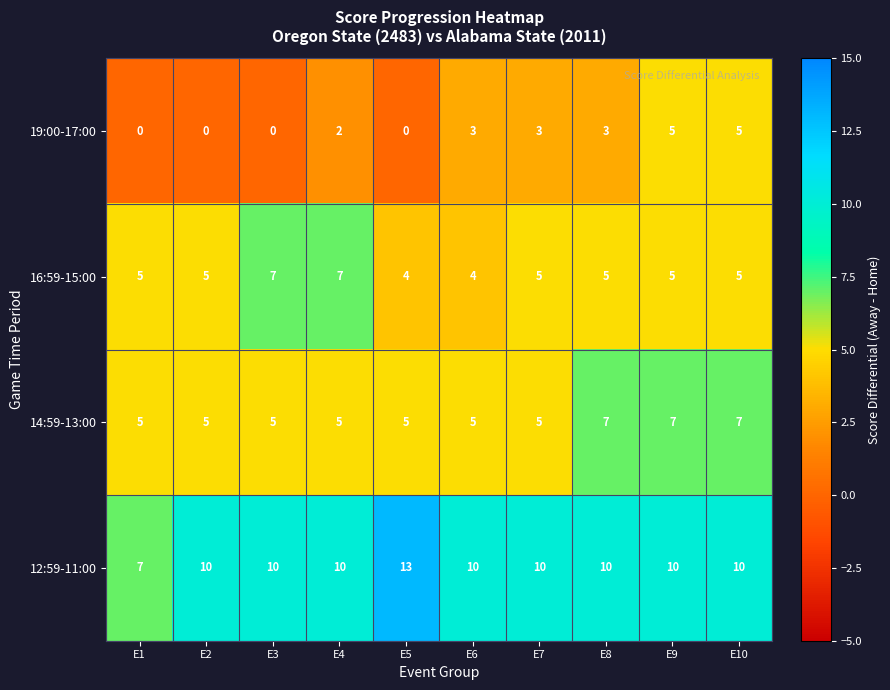

Which category has the highest value across all series?

E5